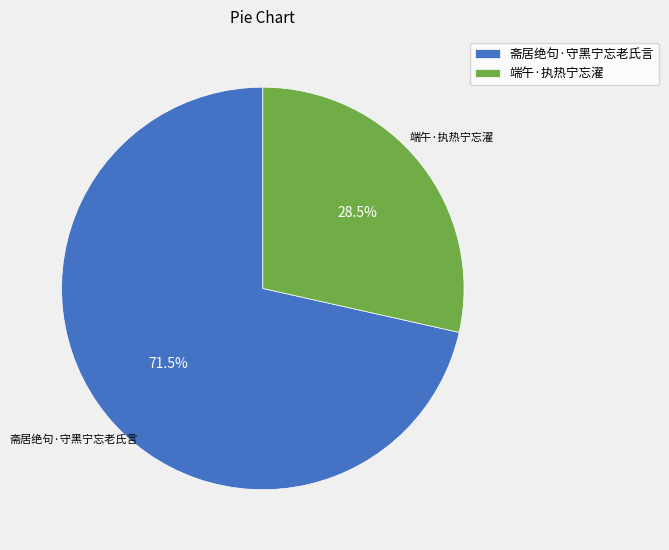

Does any single category account for the majority?

Yes